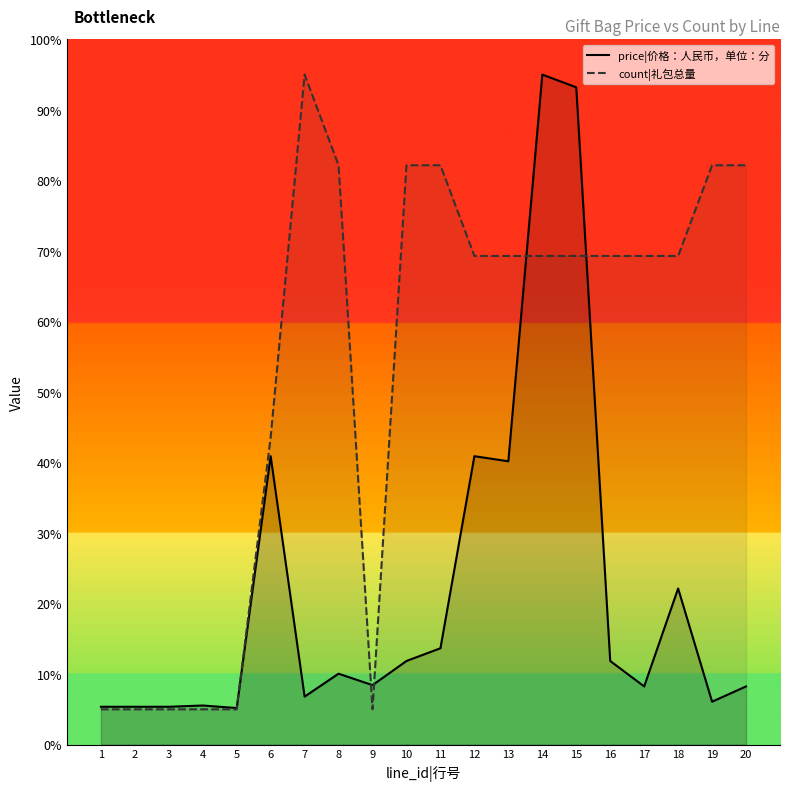

Reading right to left, what are all the values shown in this chart?

price|价格：人民币，单位：分: 20=8.2	19=6.1	18=22.1	17=8.2	16=11.9	15=93.2	14=95.0	13=40.2	12=40.9	11=13.7	10=11.9	9=8.4	8=10.1	7=6.8	6=40.9	5=5.2	4=5.5	3=5.4	2=5.4	1=5.4
count|礼包总量: 20=82.1	19=82.1	18=69.3	17=69.3	16=69.3	15=69.3	14=69.3	13=69.3	12=69.3	11=82.1	10=82.1	9=5.0	8=82.1	7=95.0	6=43.6	5=5.0	4=5.0	3=5.0	2=5.0	1=5.0